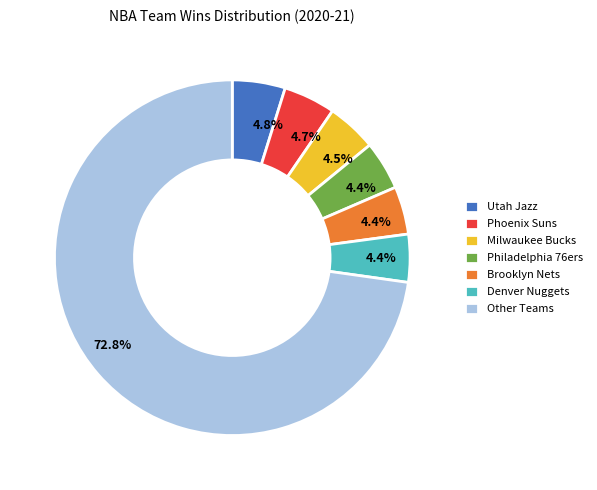

How many slices are in this pie chart?

7